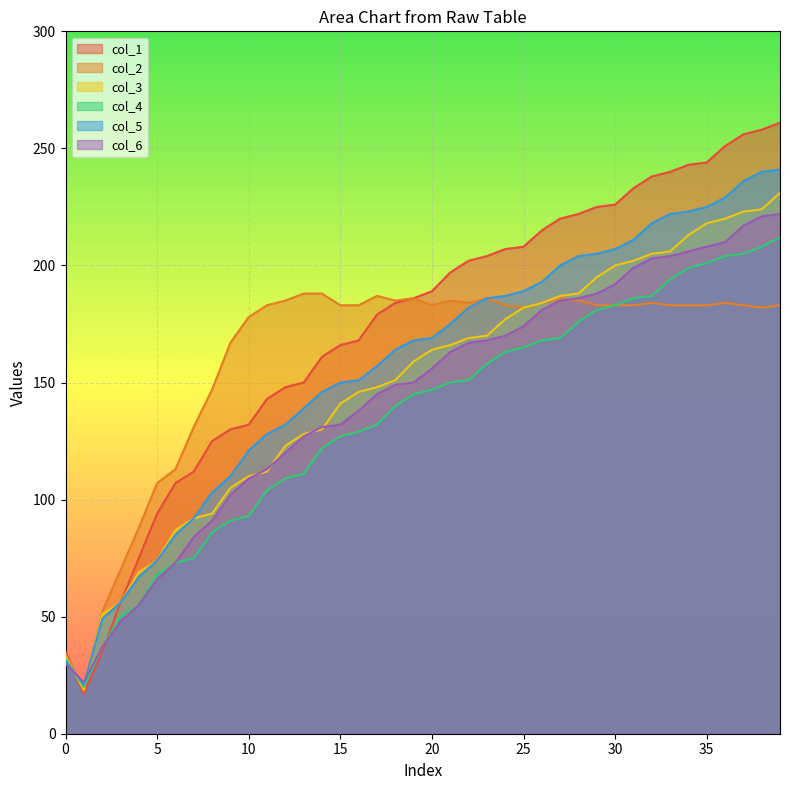

Rank the series at 26 from lowest to highest value.

col_4, col_6, col_2, col_3, col_5, col_1